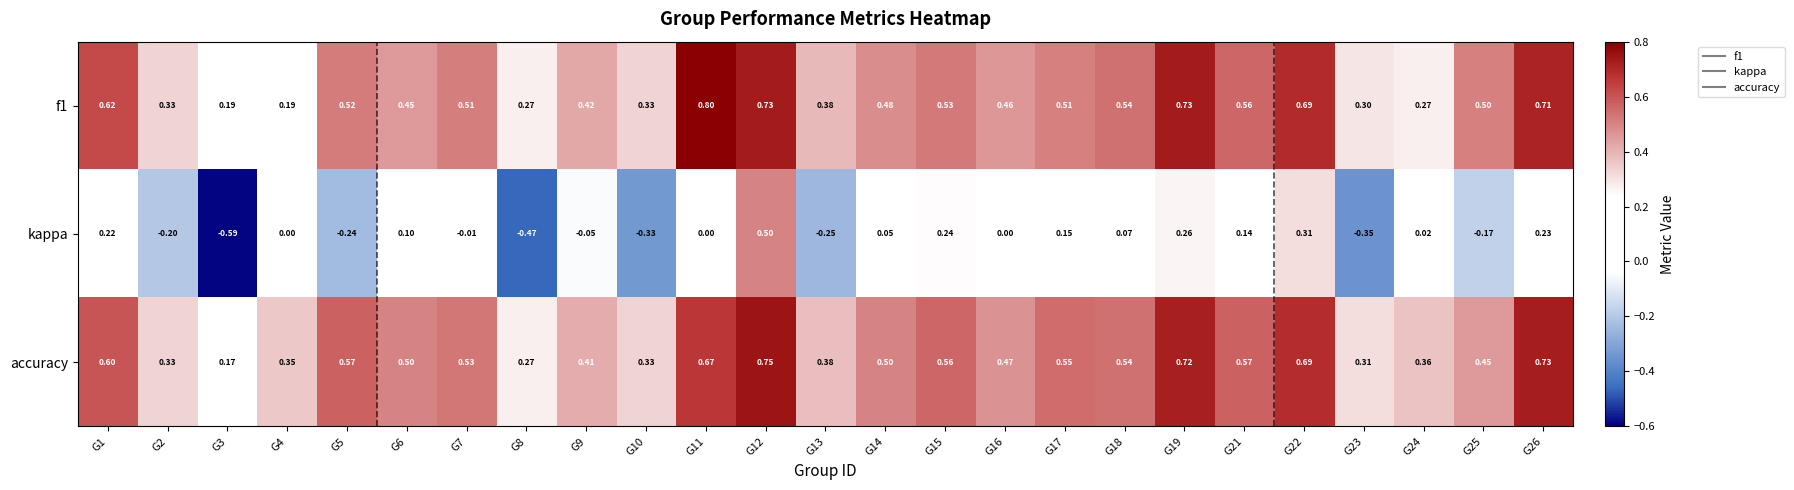

Is the value of accuracy at G24 greater than the value of f1 at G25?

No